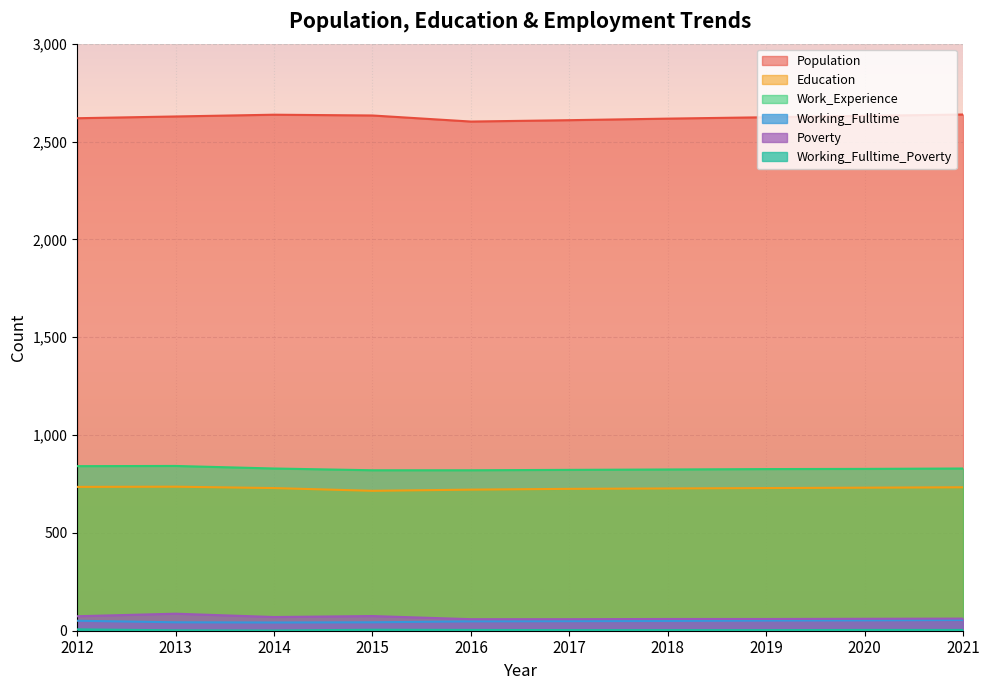

Which category has the lowest value across all series?

2014